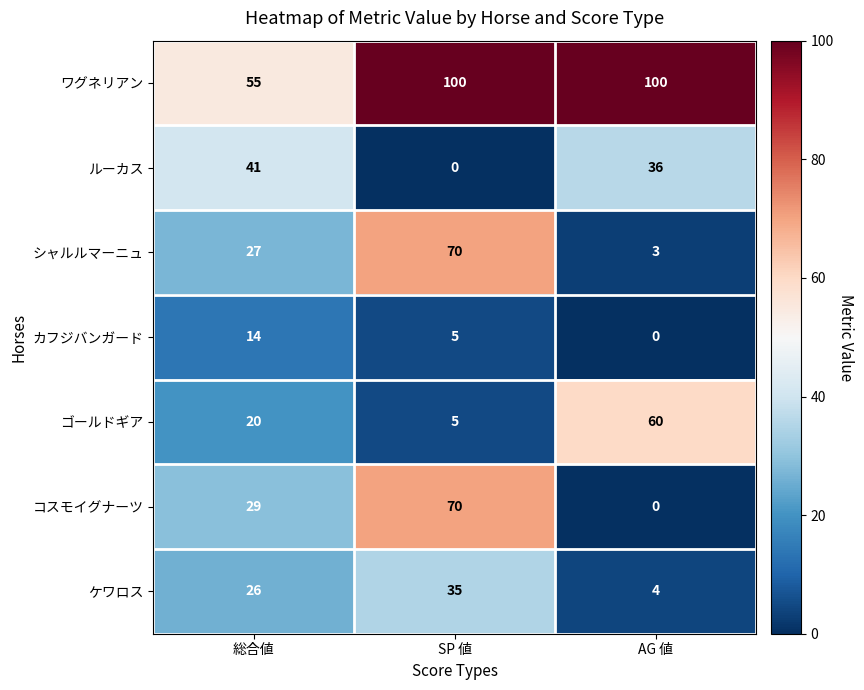

What is the total value across all series at SP 値?

285